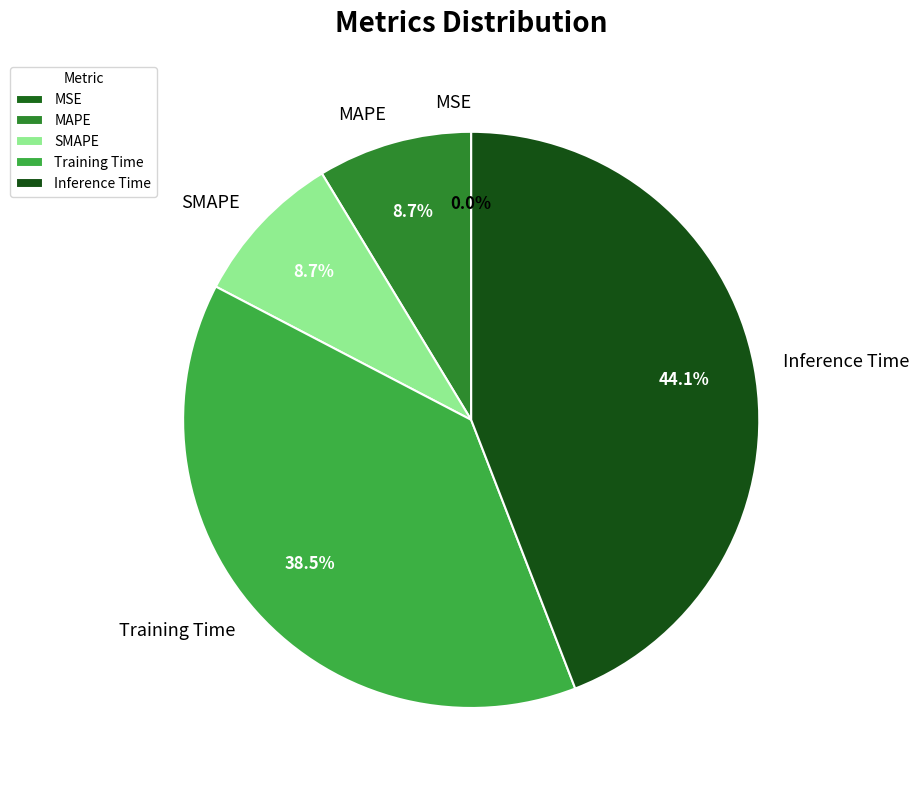

Which has a higher value, SMAPE or Inference Time?

Inference Time